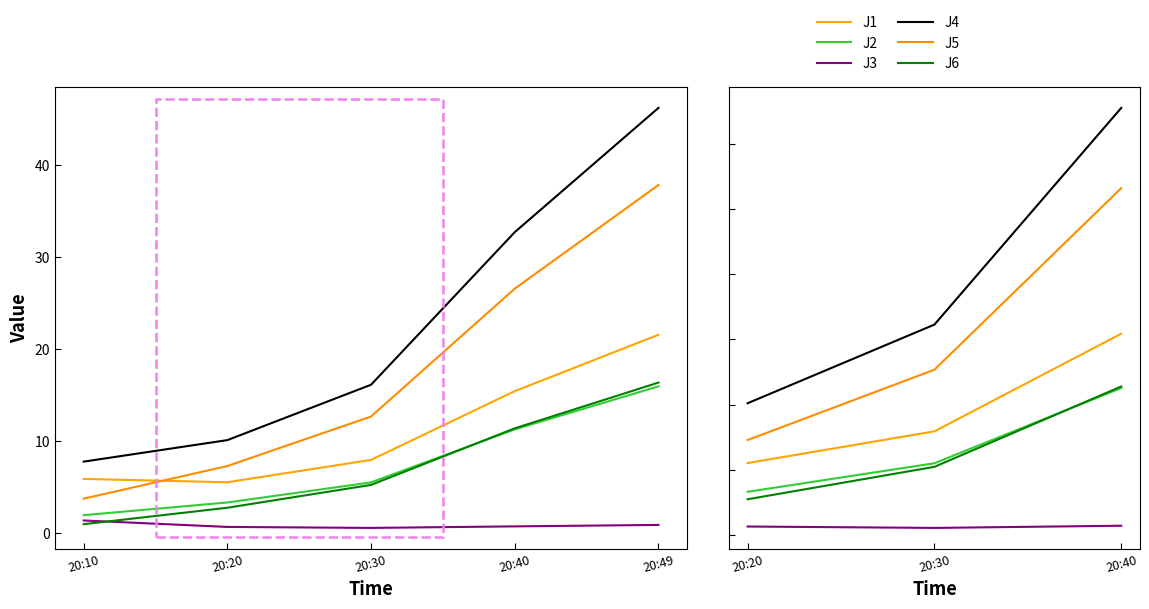

Does the chart display data point markers on the line(s)?

No